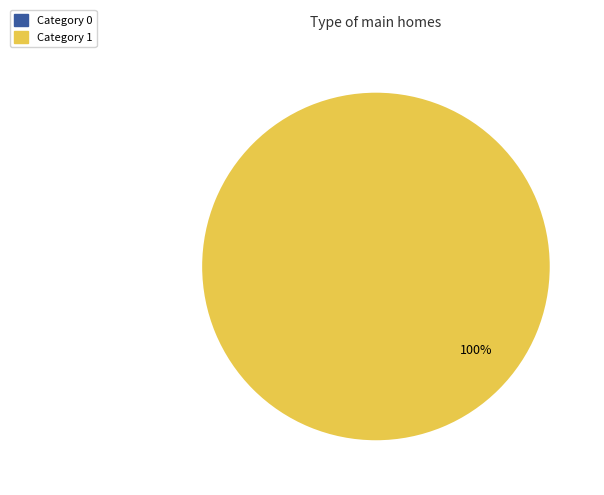

To the nearest percent, what is the difference between the largest and smallest slice percentages?

100%